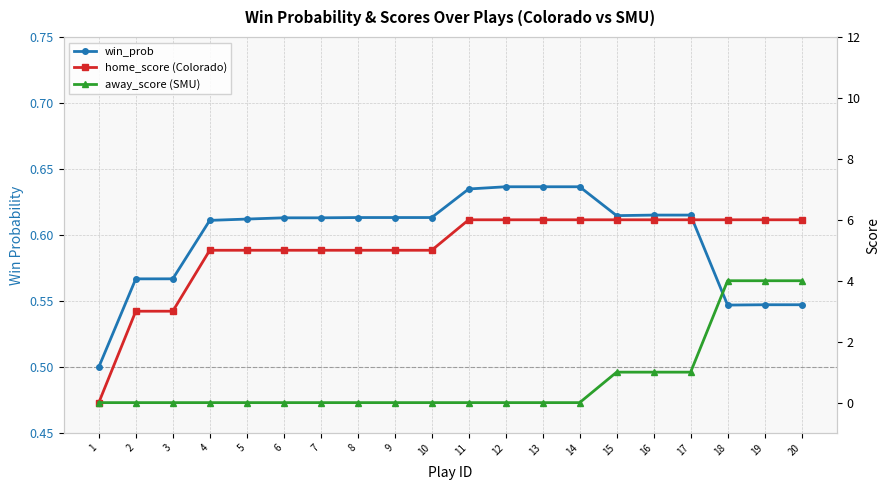

The home_score (Colorado) series shows 8.6 at 8. True or false?

False